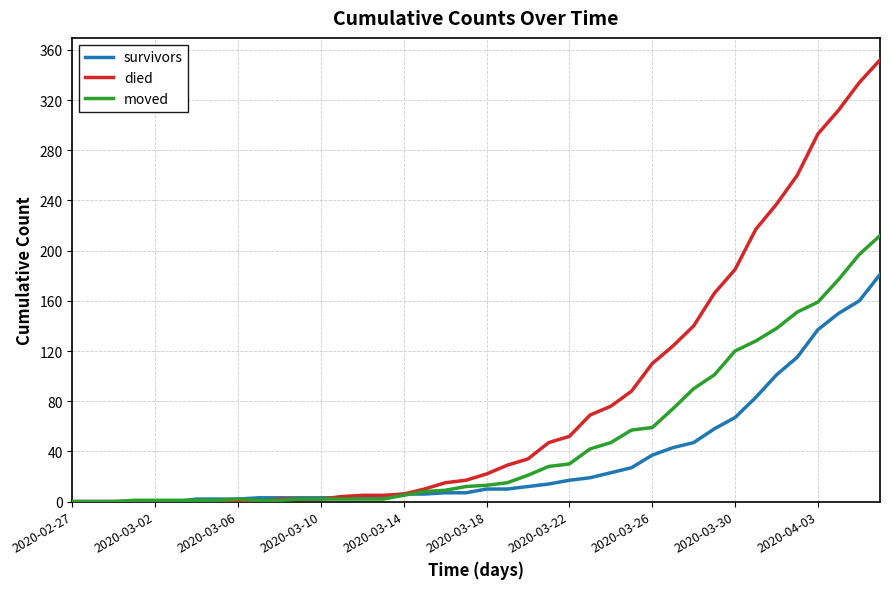

Which series has the largest total across all categories?

died